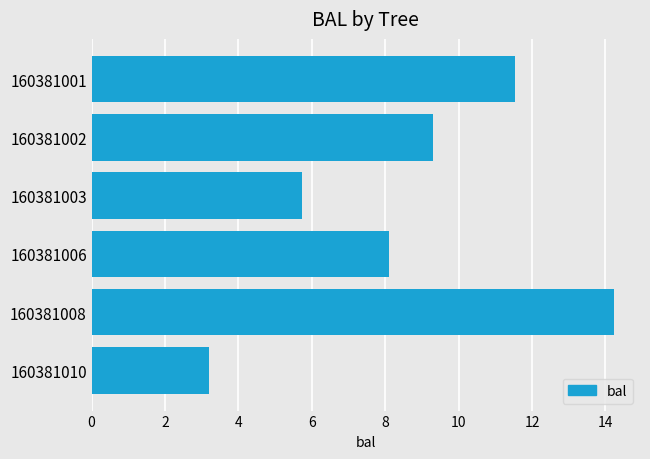

What is the sum of the values at 160381003 and 160381001?

17.3